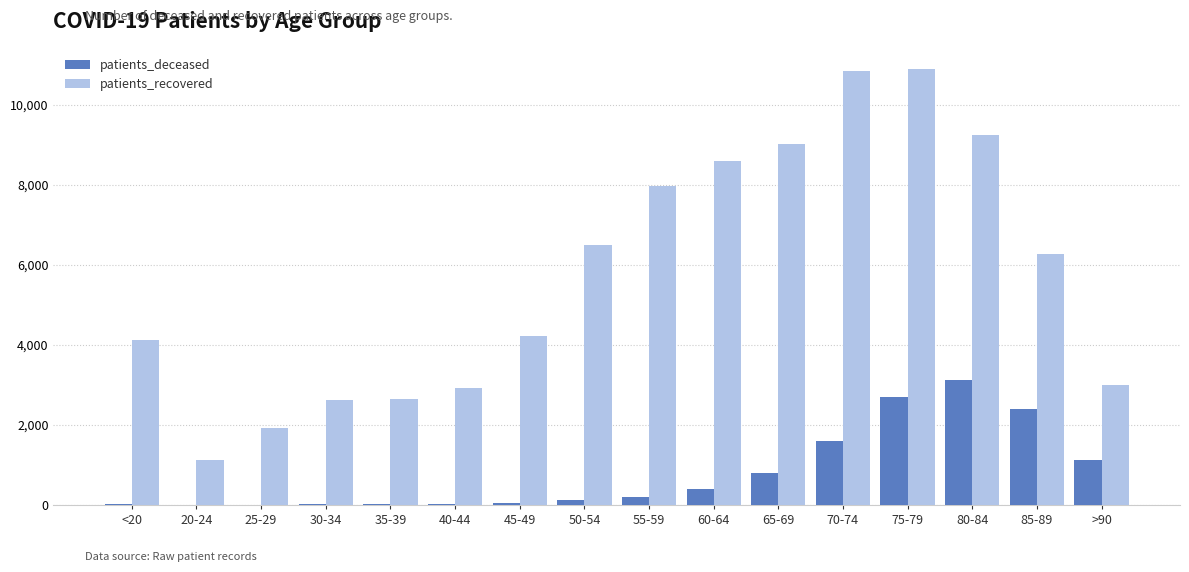

Which series has the largest total across all categories?

patients_recovered